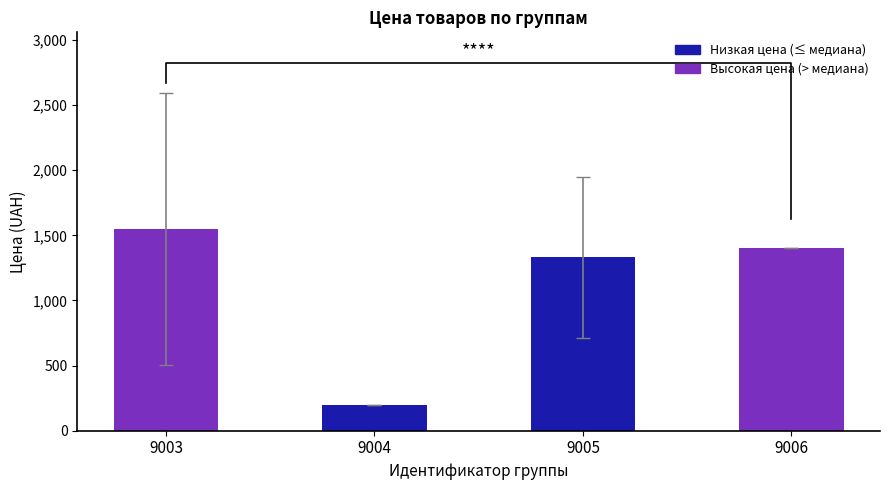

List the labels in order of value, smallest first.

9004, 9005, 9006, 9003